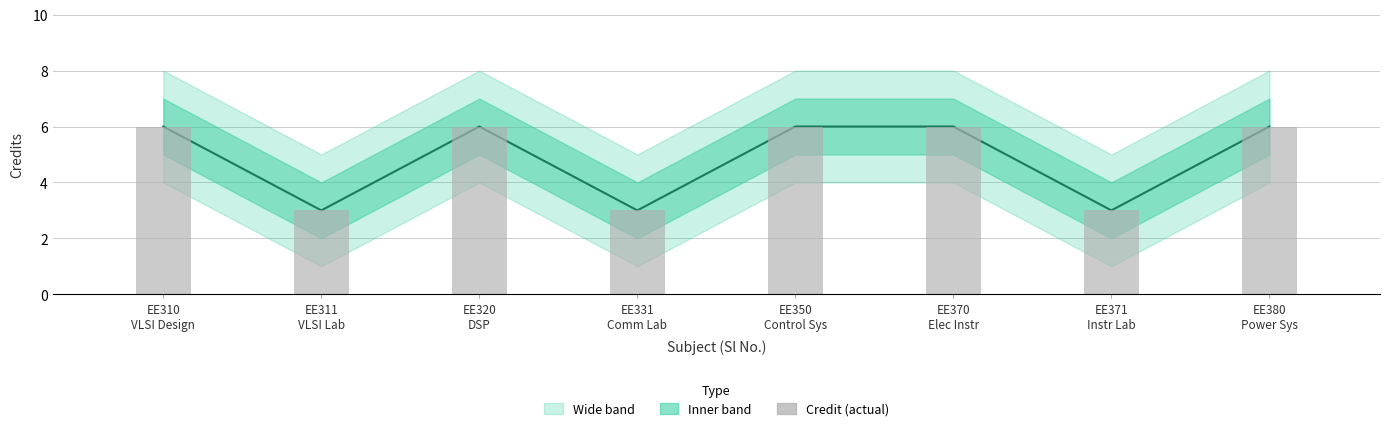

What is the difference between the maximum and second lowest values in the Credit series?

3